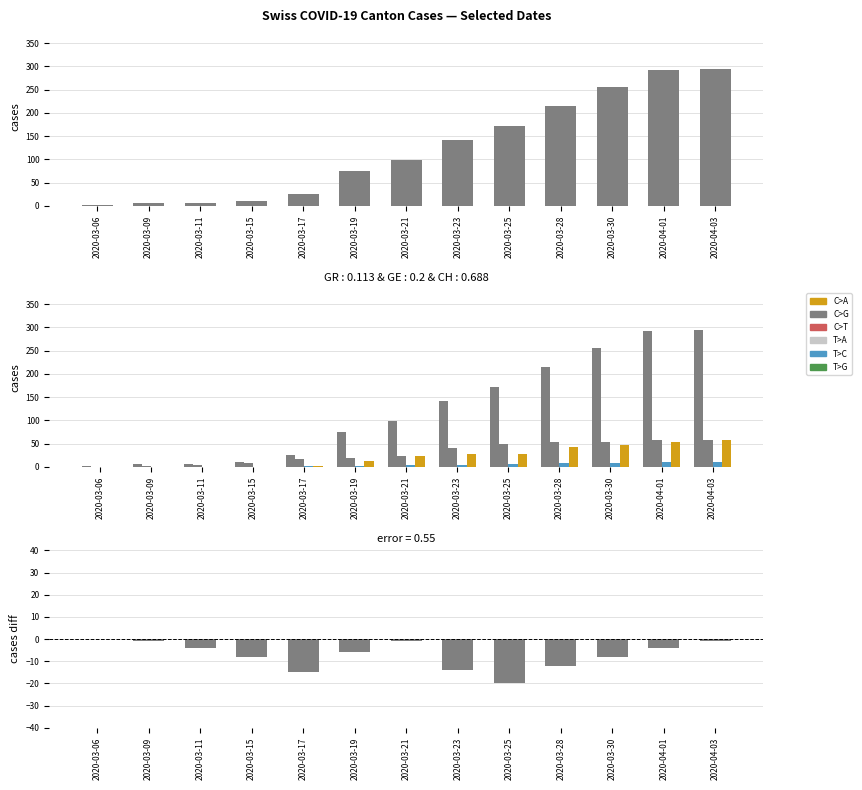

What is the label of the 5th bar from the left?

2020-03-17